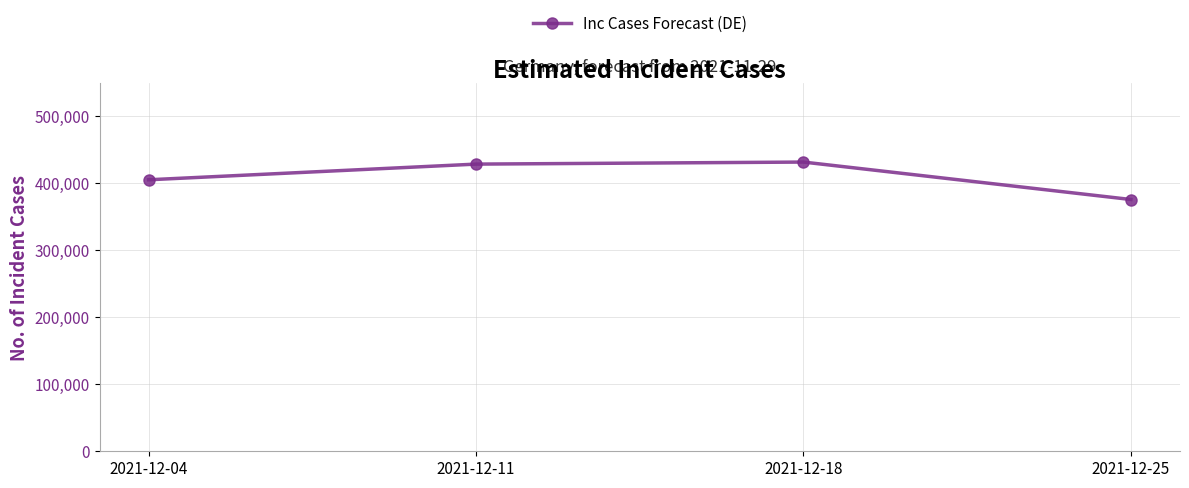

What is the value of the 4th point from the left?

376010